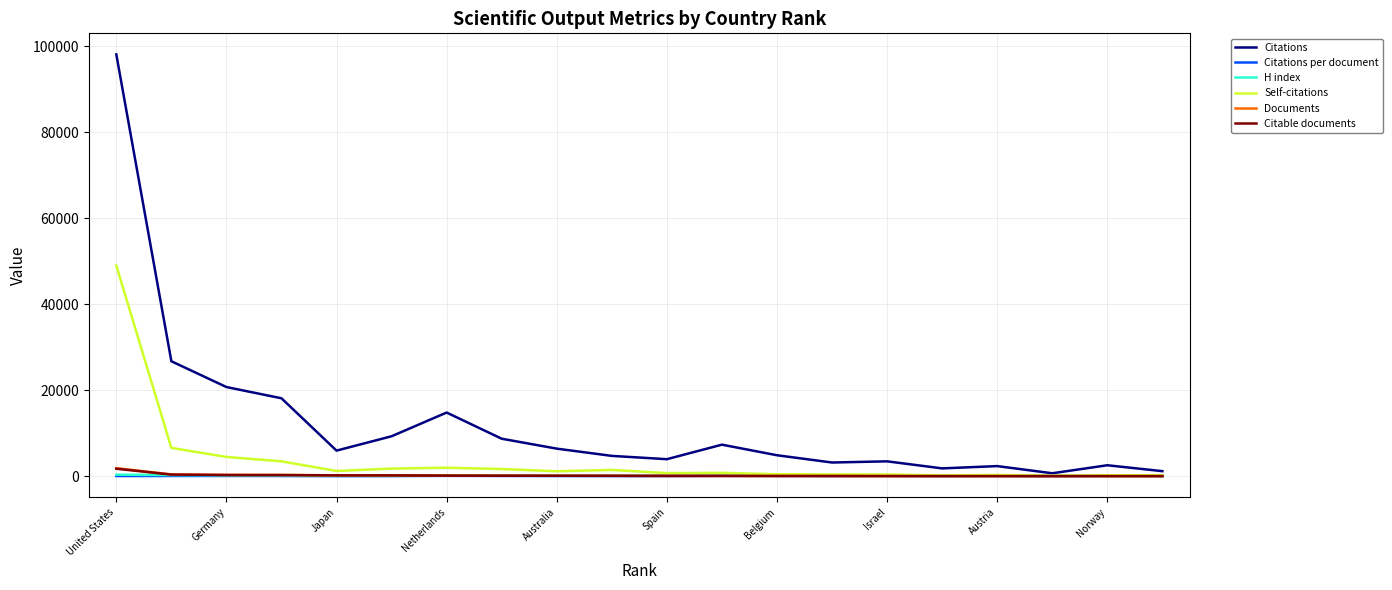

How many times do H index and Documents cross each other?

1